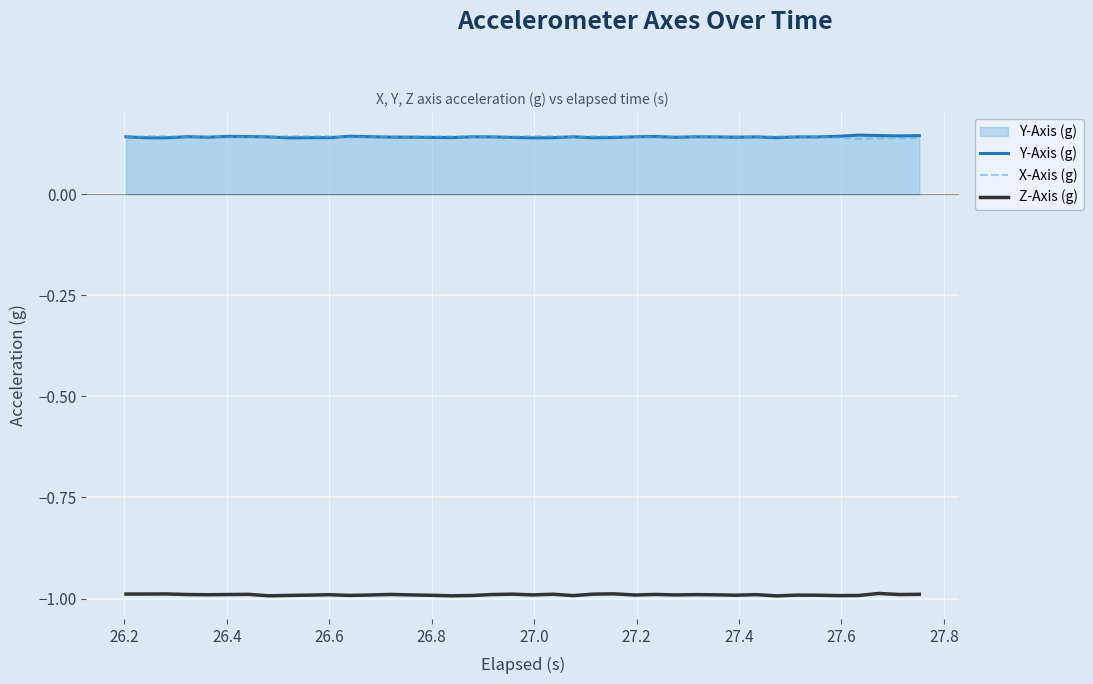

True or false: Z-Axis (g) and Y-Axis (g) intersect in this chart.

False